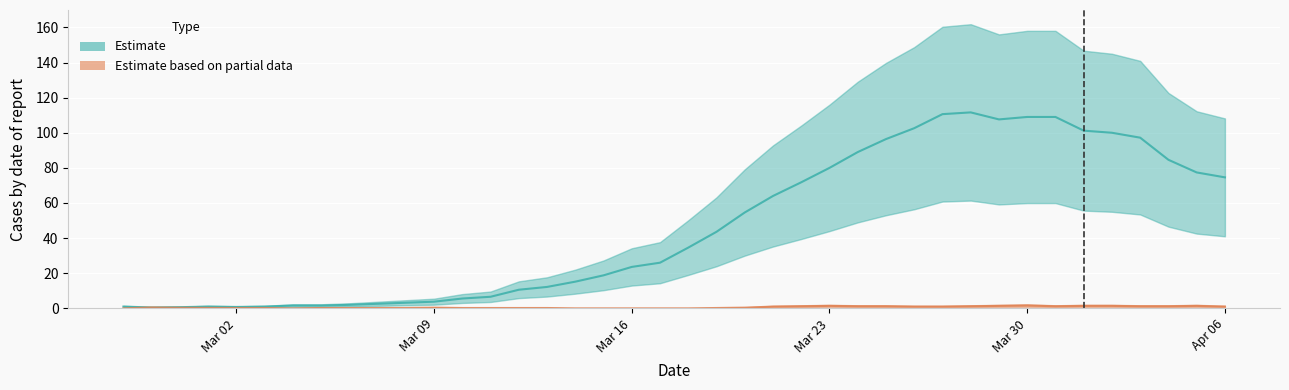

What is the difference between the not-confirmed values at 2020-02-28 and 2020-03-01?

1